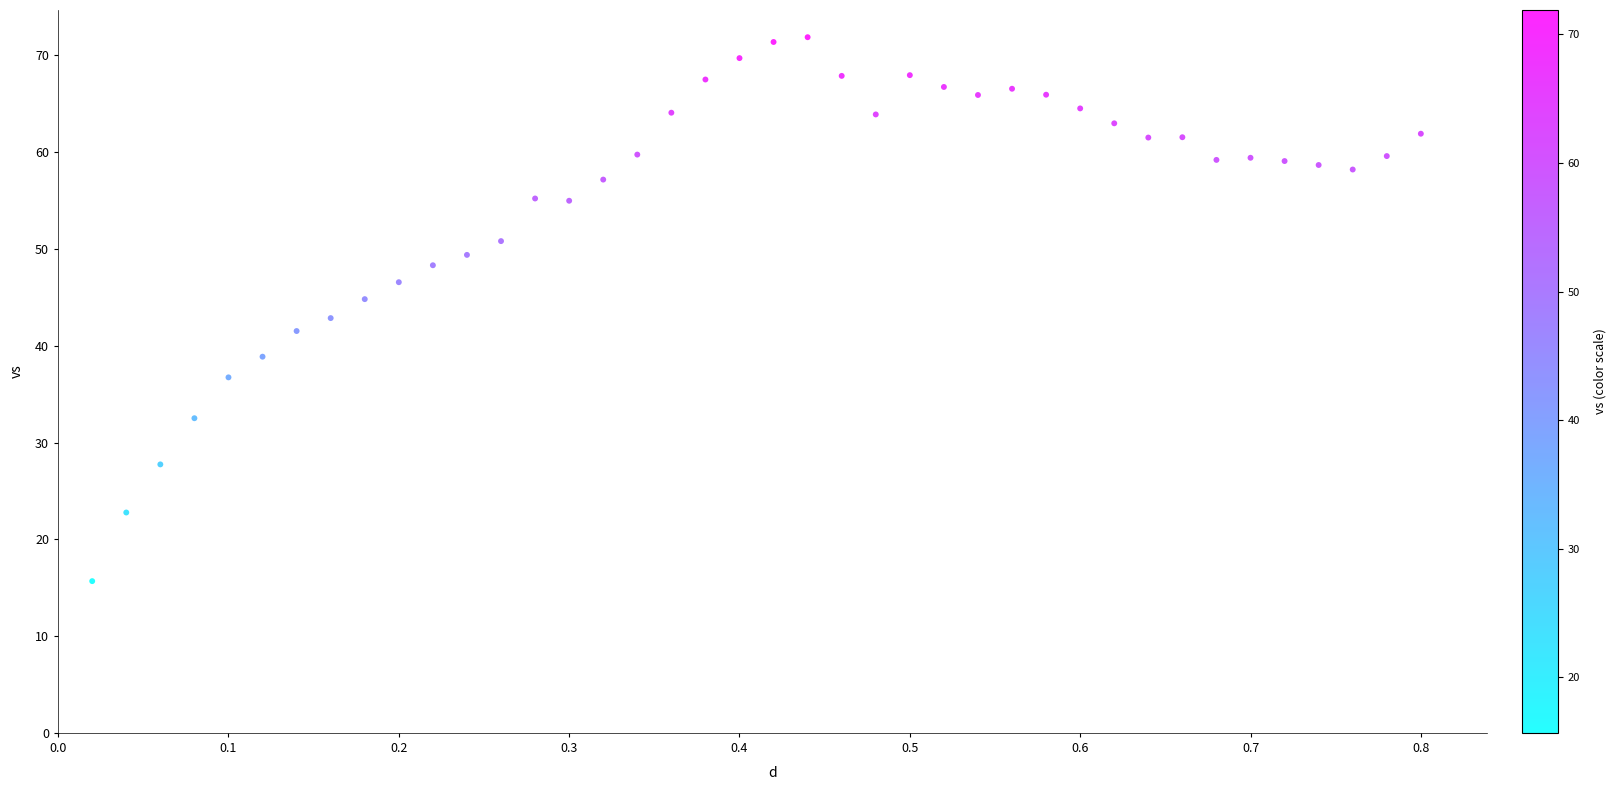

What is the range of X values (max minus min)?

0.8